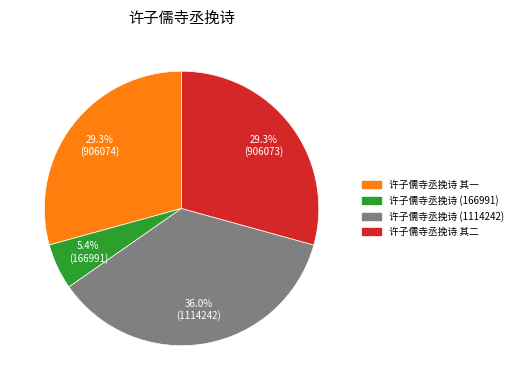

Is there any slice that represents more than half of the pie?

No